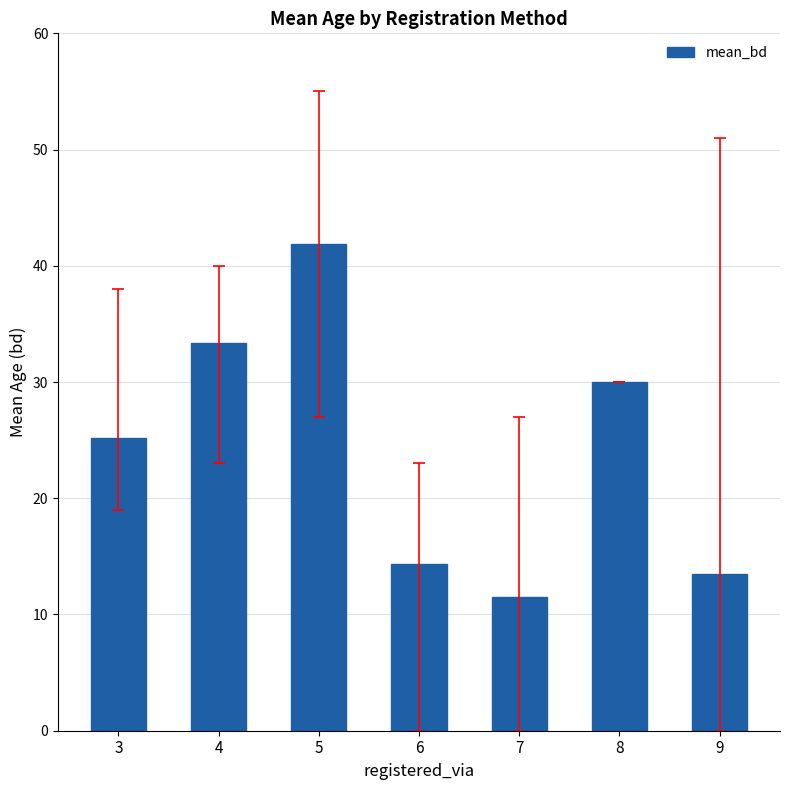

List the labels in order of value, smallest first.

7, 9, 6, 3, 8, 4, 5